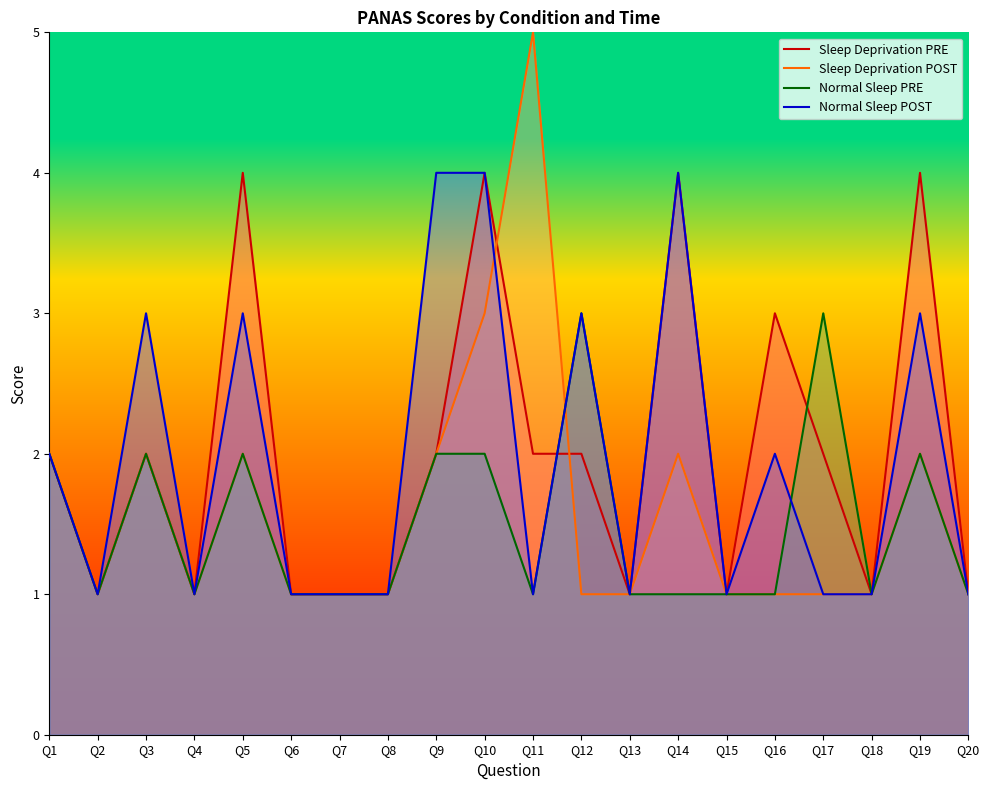

Where is the first local maximum for Normal Sleep PRE?

Q3